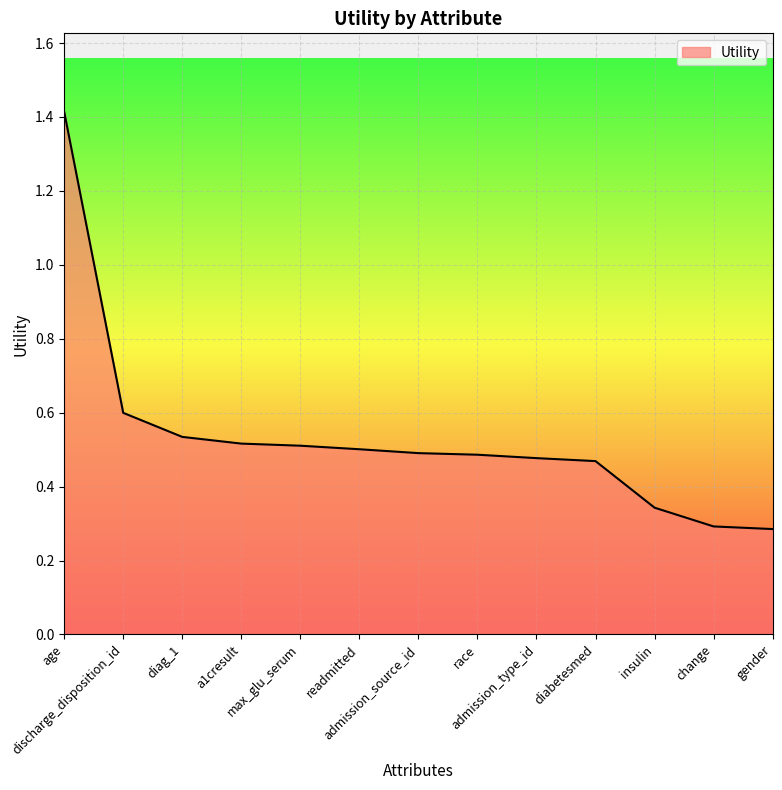

What is the greatest value displayed?

1.4